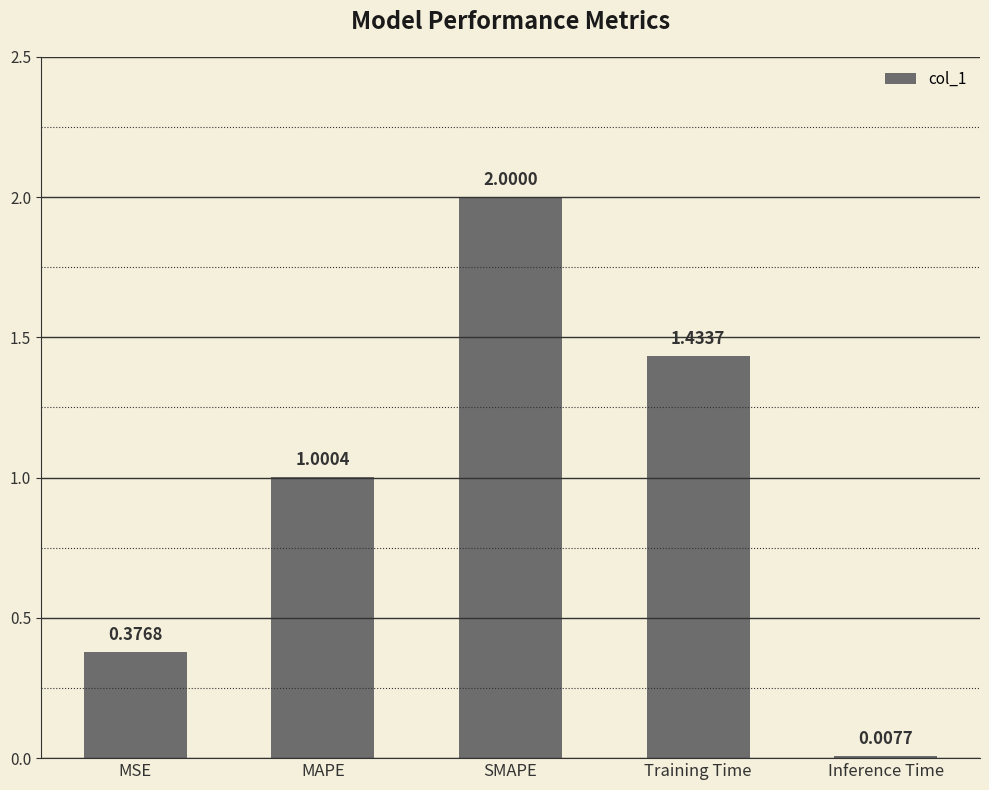

Is it true that the value at SMAPE is 2.0?

True